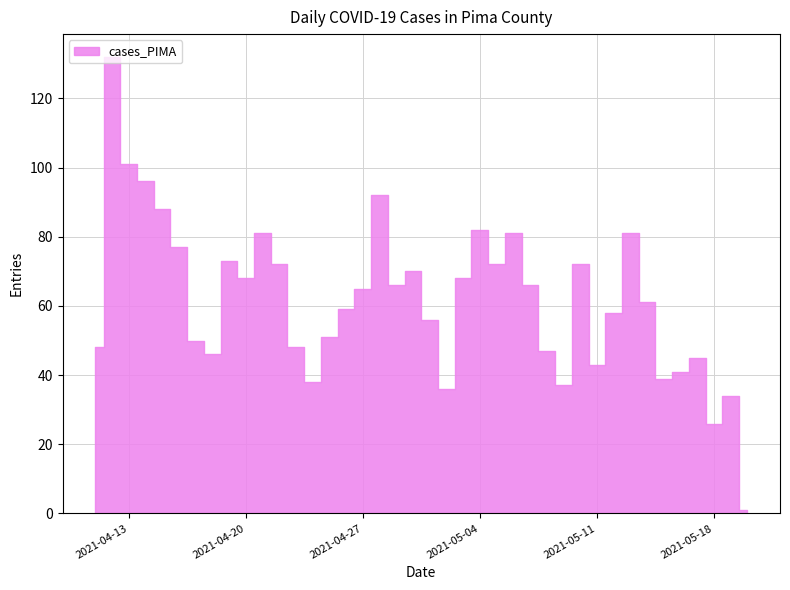

True or false: the data has more than 1 interior local peaks.

True